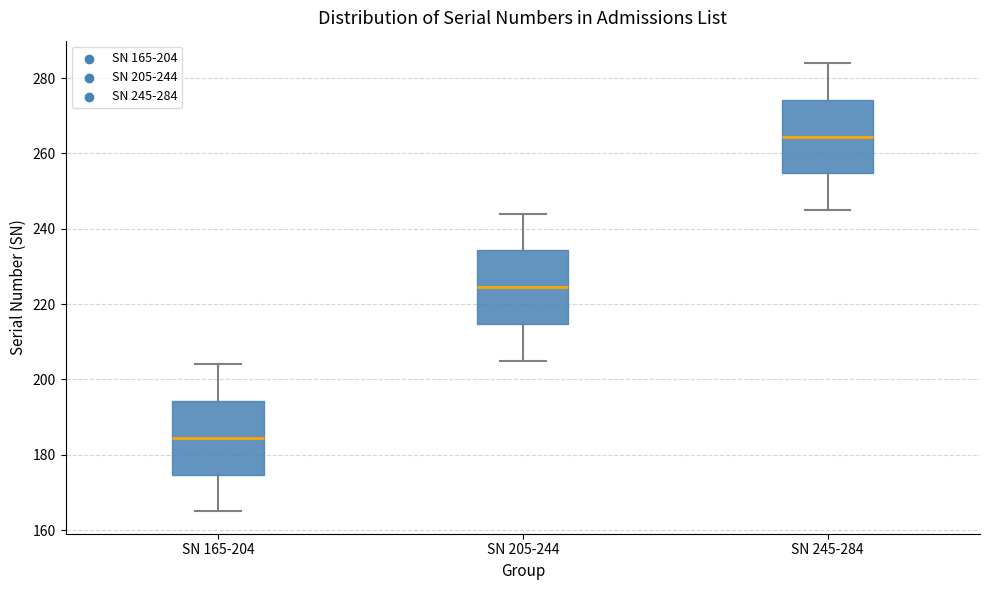

Which box has the lowest median line?

SN 165-204